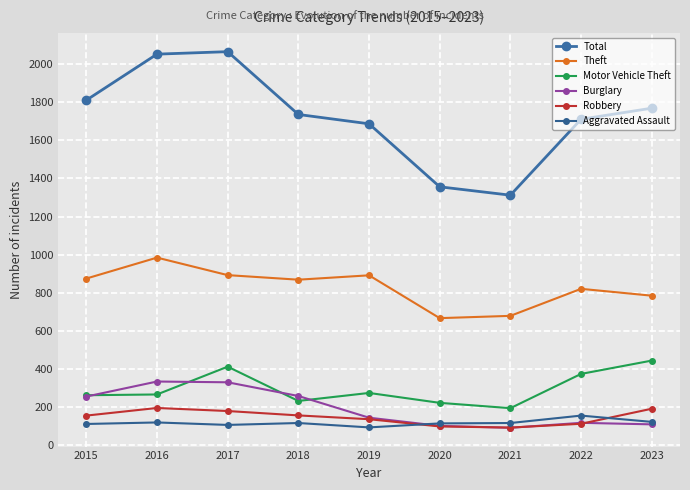

Which series has the largest total across all categories?

Total